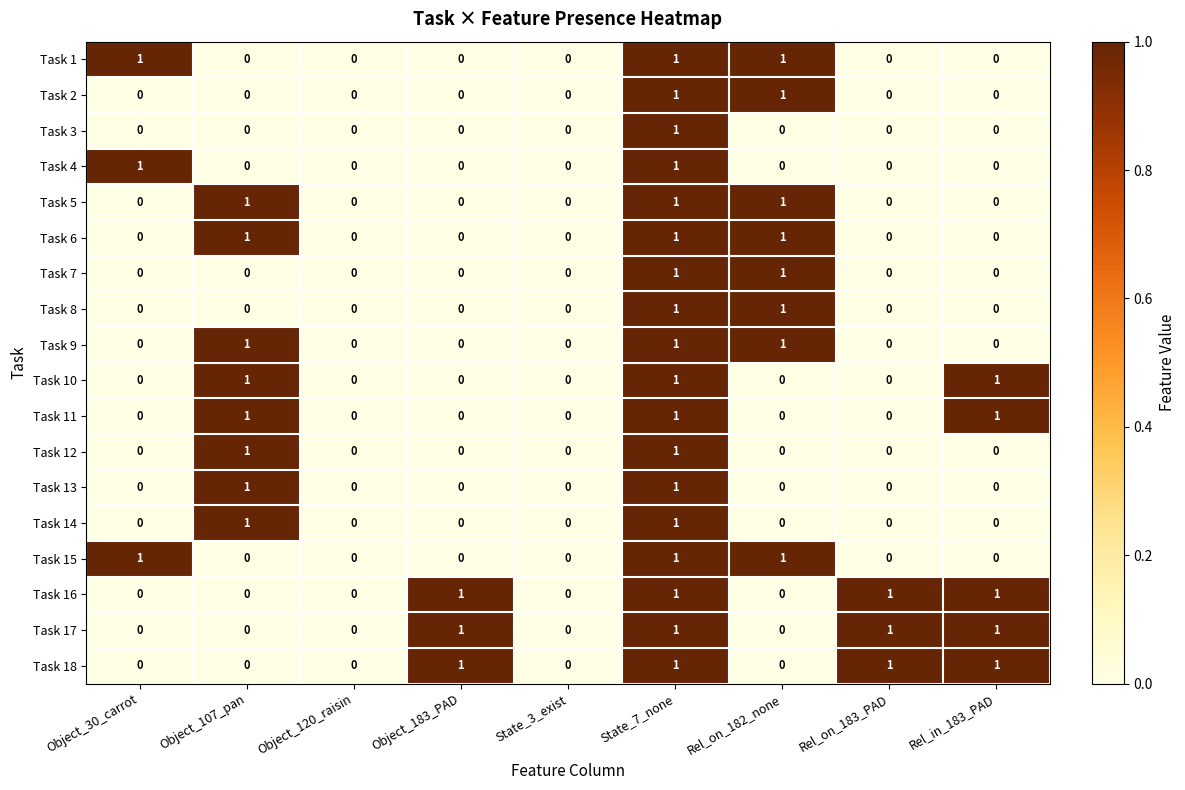

How many Task 13 values are between 0 and 1?

9